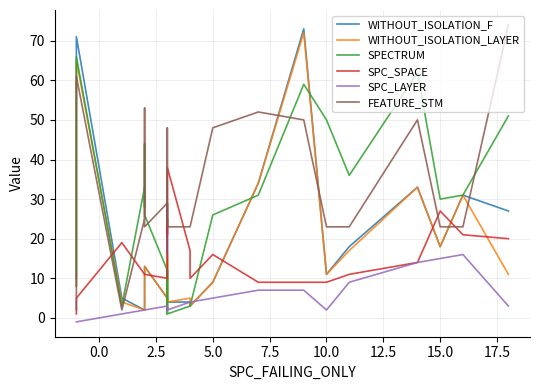

Rank the series by their maximum value, from lowest to highest.

SPC_LAYER, SPC_SPACE, SPECTRUM, WITHOUT_ISOLATION_LAYER, WITHOUT_ISOLATION_F, FEATURE_STM